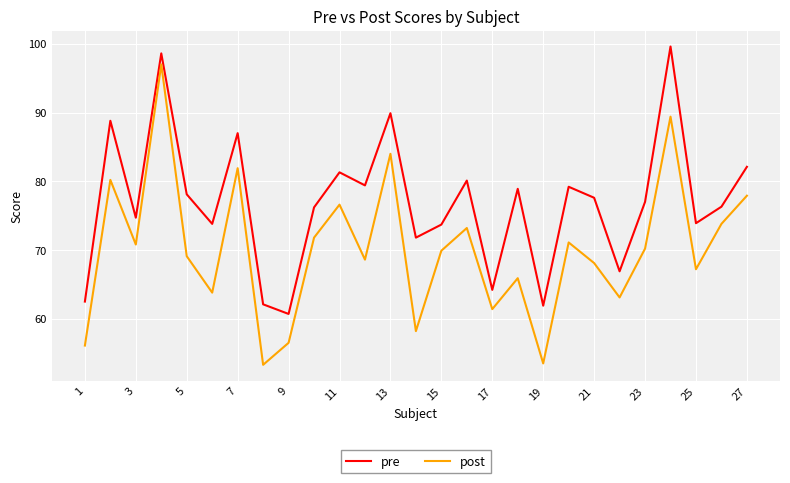

What is the highest value of the post series?

97.0